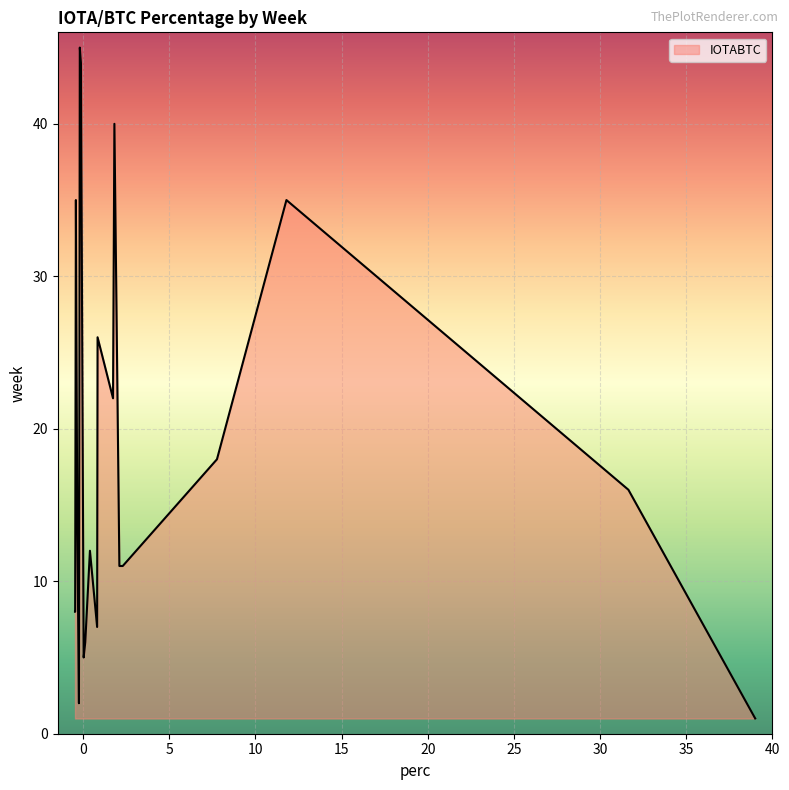

What is the difference between the maximum and minimum values?

44